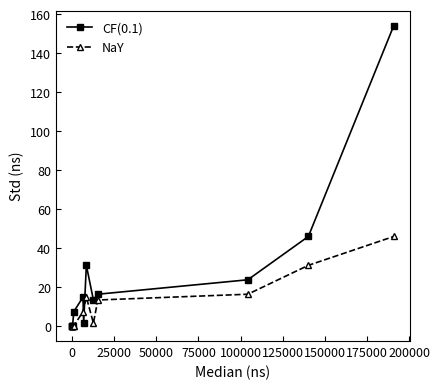

What is the value of the CF(0.1) point at the 8th from the left?

31.1